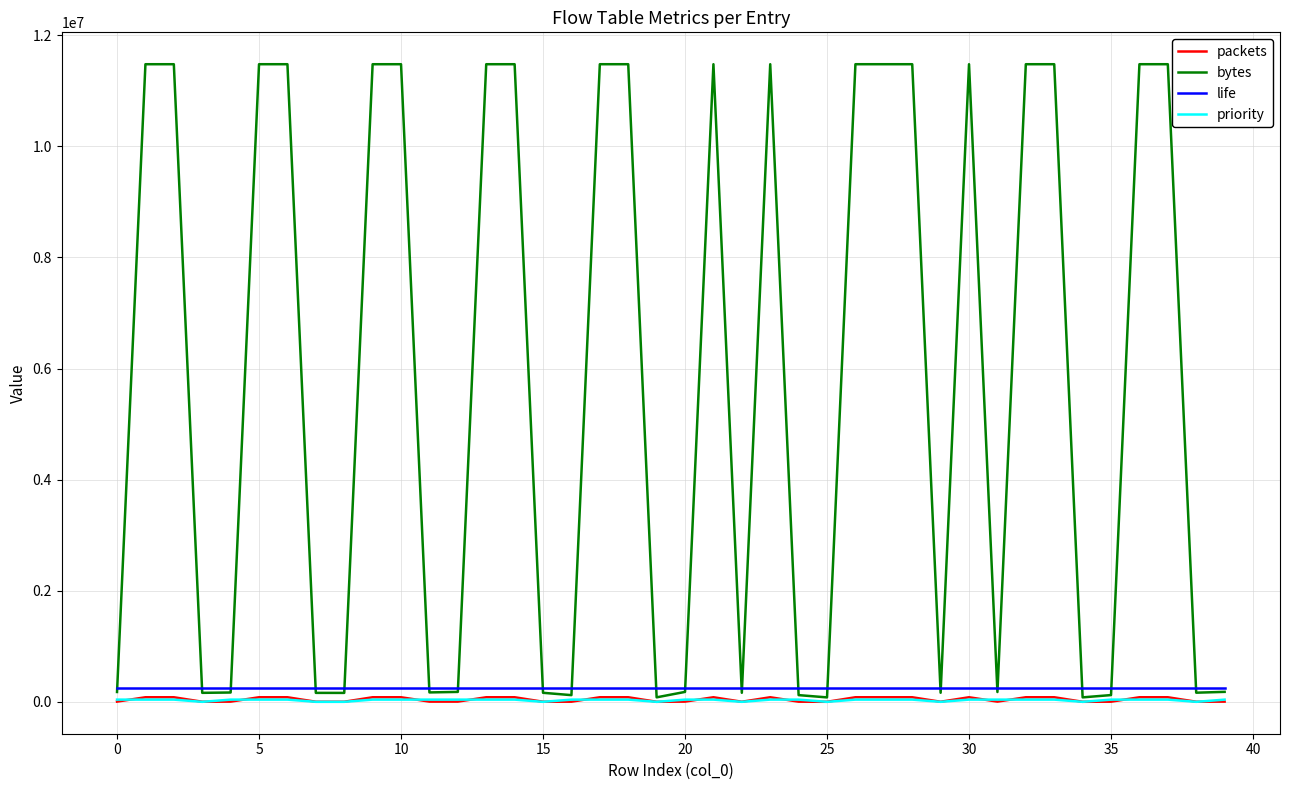

Which series has the widest spread of values?

bytes